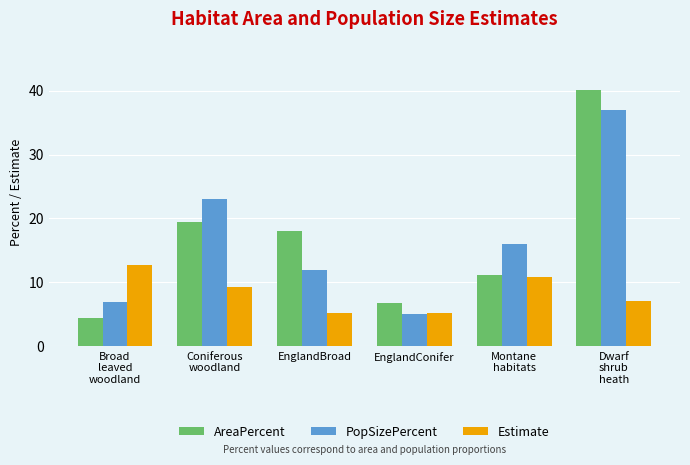

How many series are shown in this chart?

3